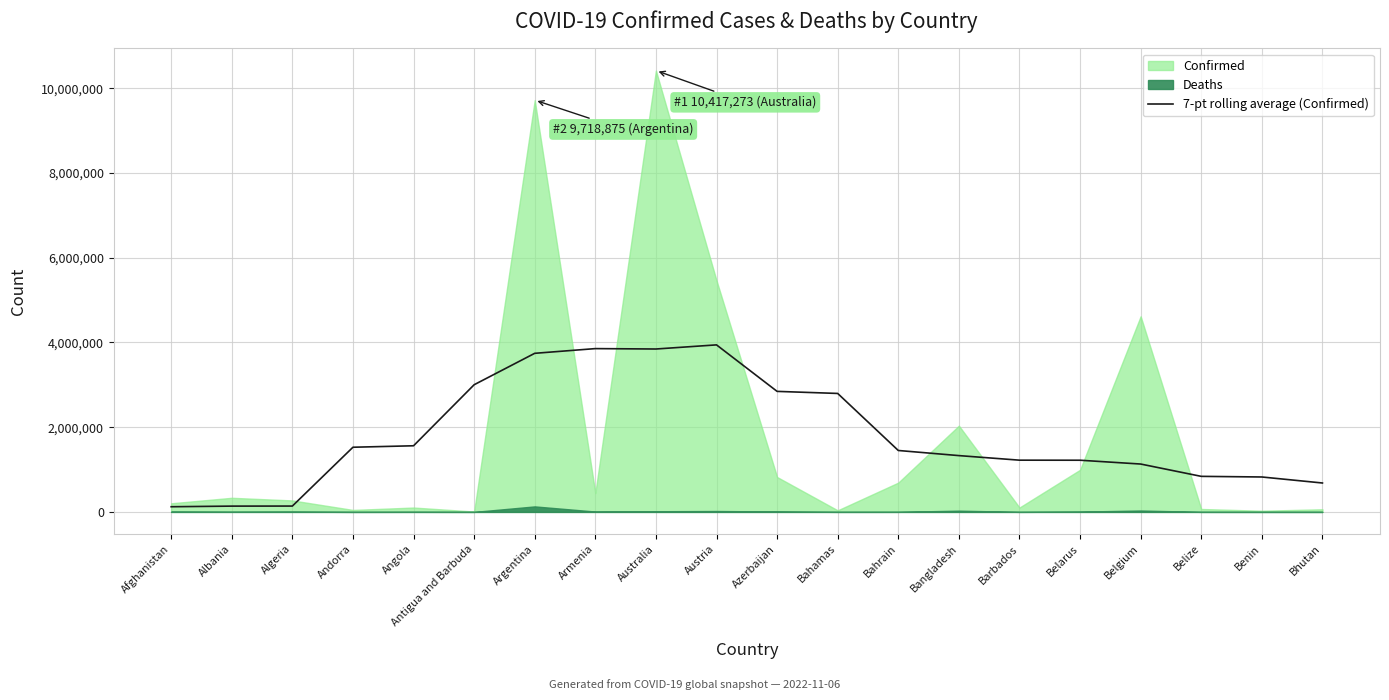

What is the label of the 16th point from the right?

Angola